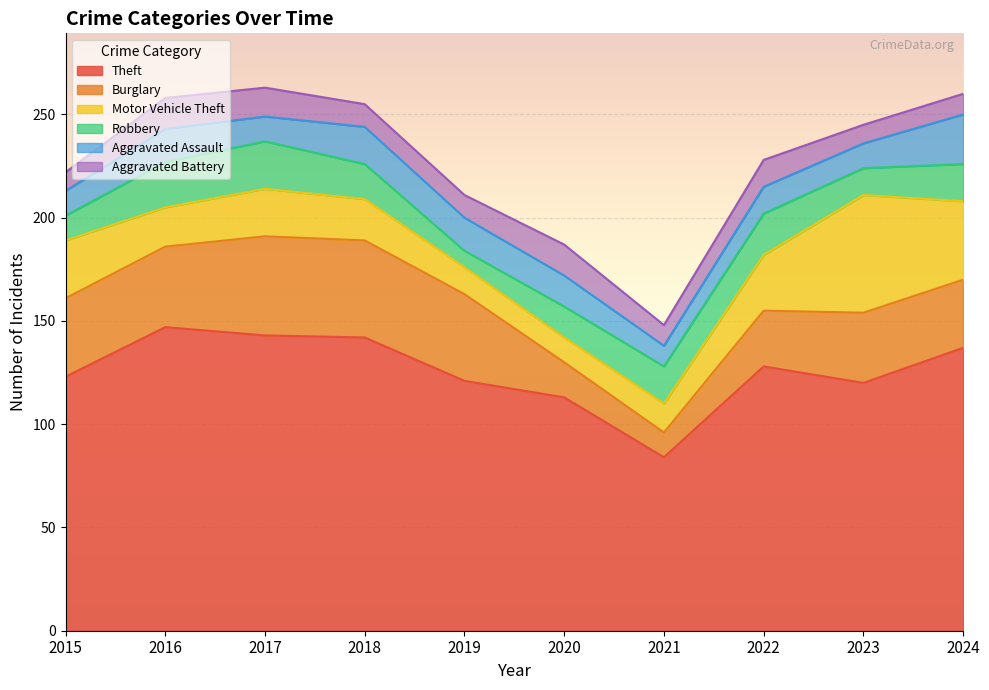

Count the number of data series in this chart.

6